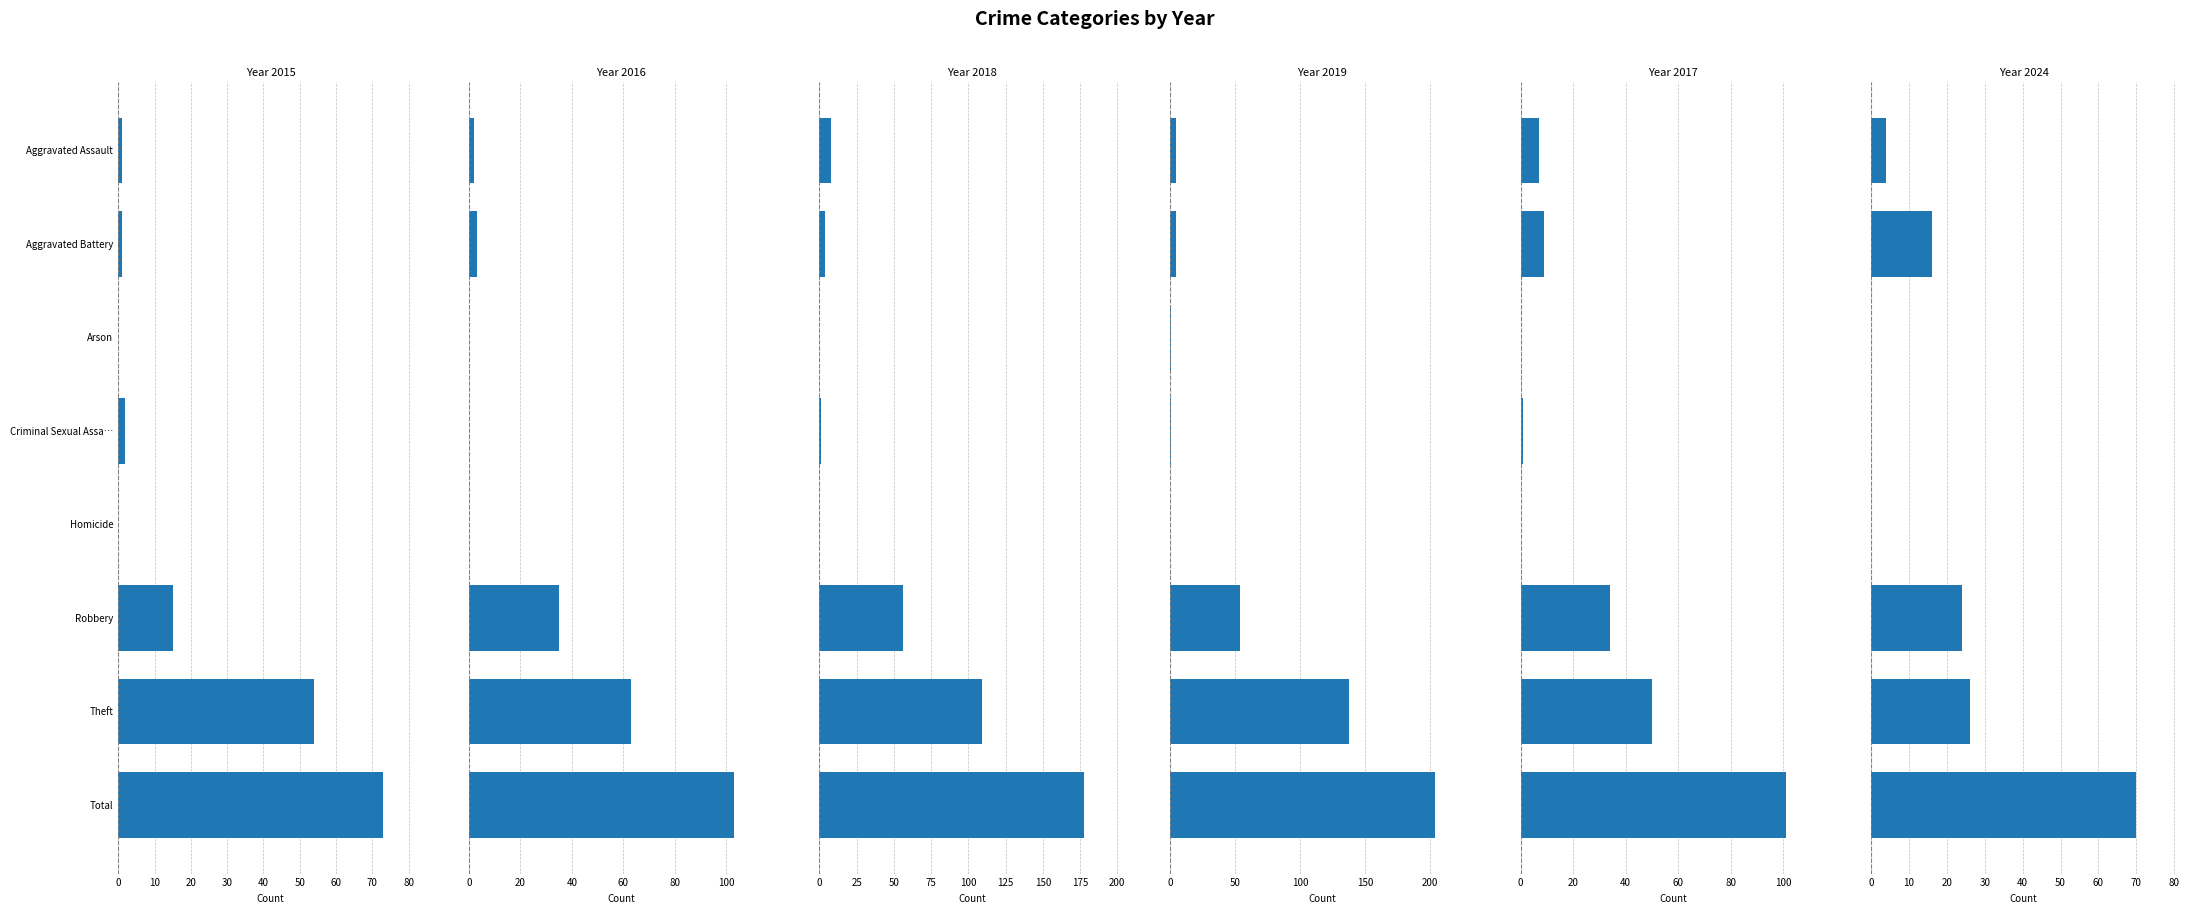

Reading right to left, what are all the values shown in this chart?

2015: 73	54	15	0	2	0	1	1
2016: 103	63	35	0	0	0	3	2
2018: 178	109	56	0	1	0	4	8
2019: 204	138	54	0	1	1	5	5
2017: 101	50	34	0	1	0	9	7
2024: 70	26	24	0	0	0	16	4